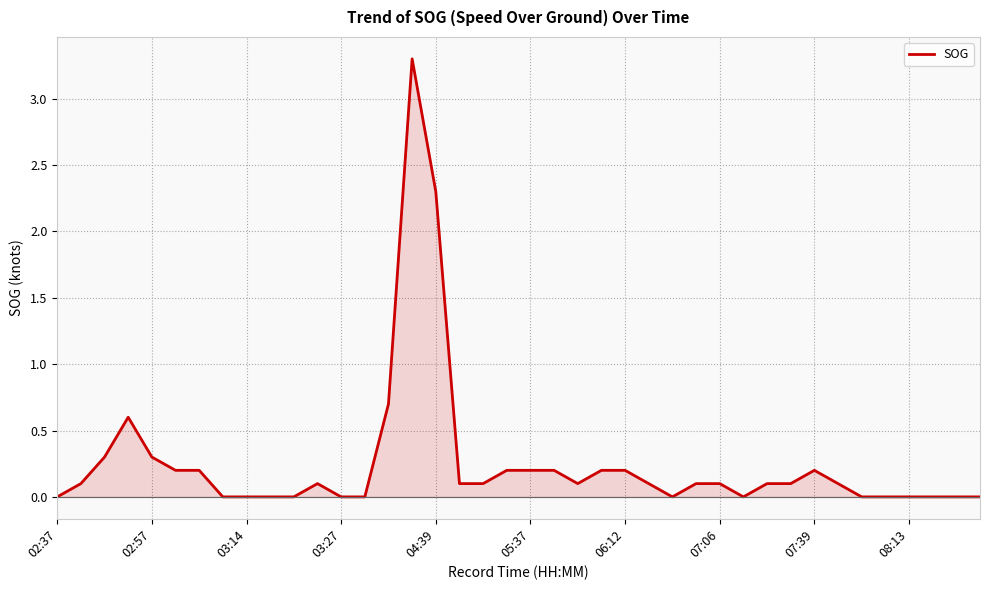

What is the difference between the maximum and minimum values?

3.3